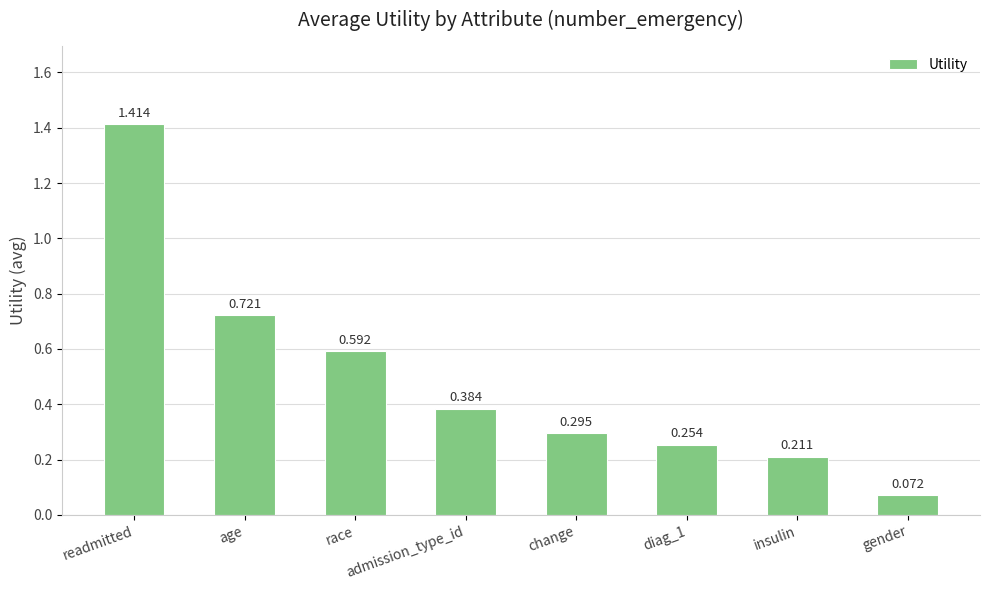

Where is the data nearest to the value 0?

gender